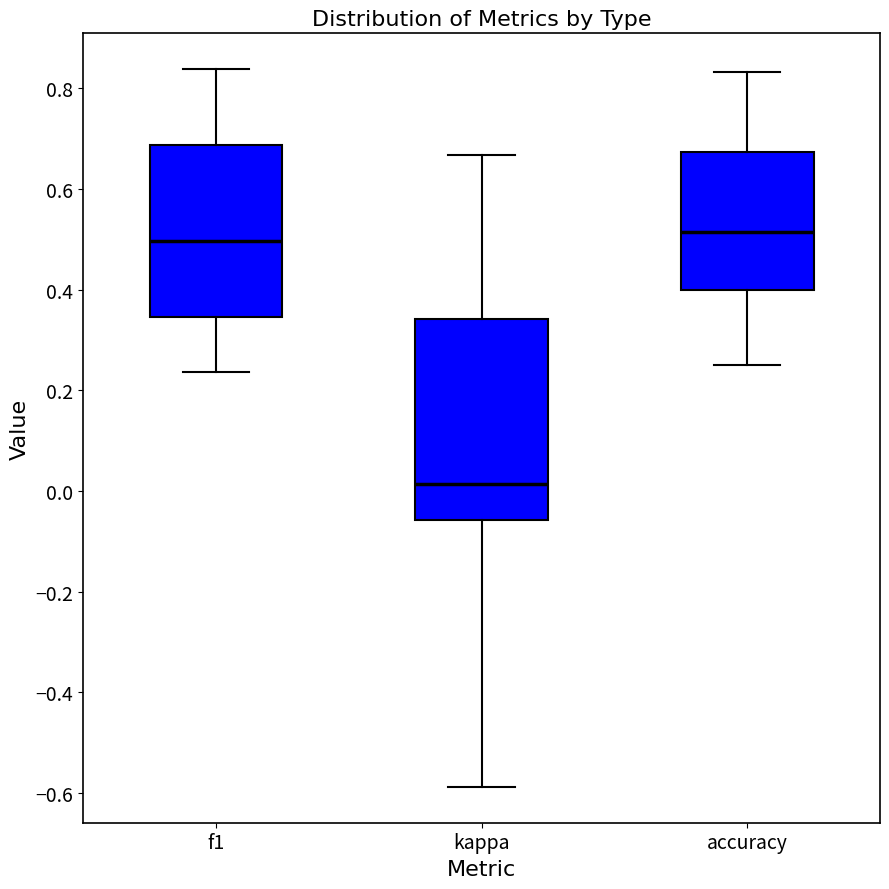

Where does the upper whisker of the box for f1 end on the y-axis? The values are not printed on the chart, so give them approximately, as read against the axis.

0.84